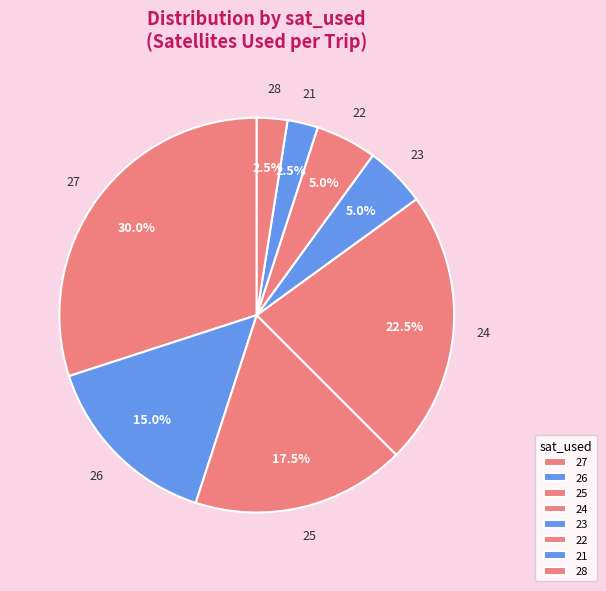

Is there a majority slice in this chart?

No